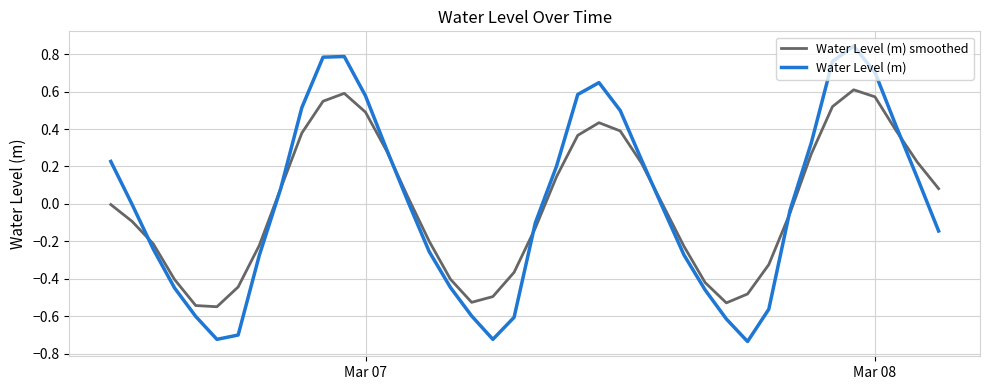

True or false: Water Level (m) and Water Level (m) smoothed intersect in this chart.

True